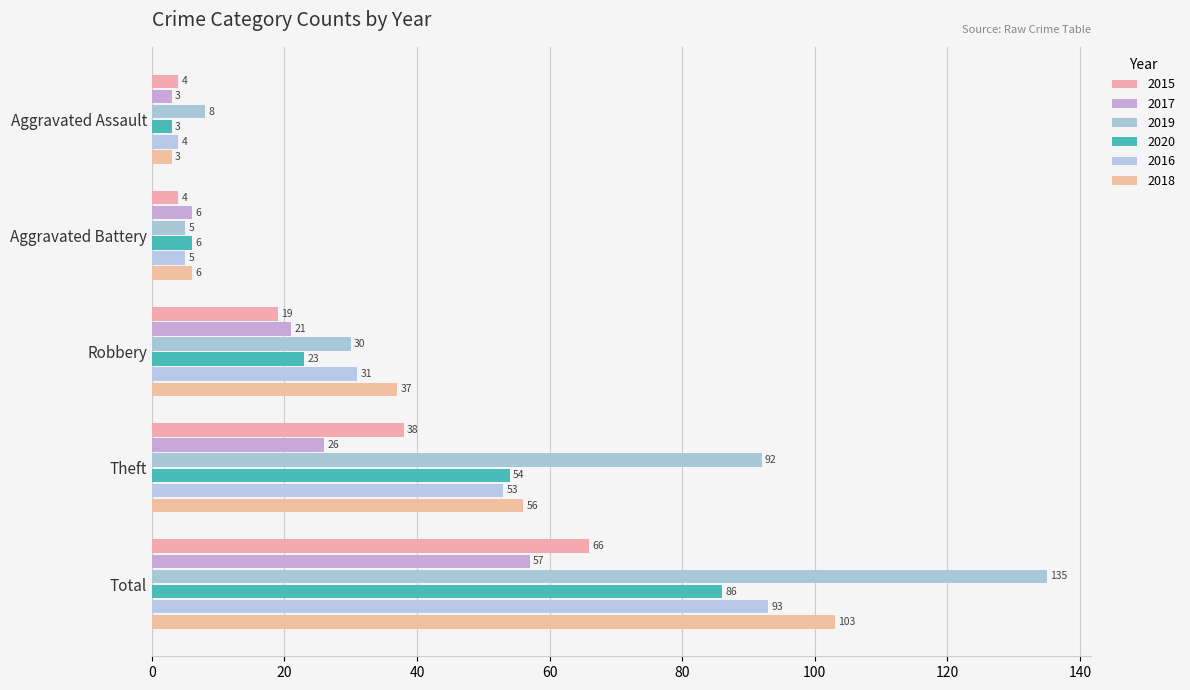

How many data points in 2018 are less than 37?

2